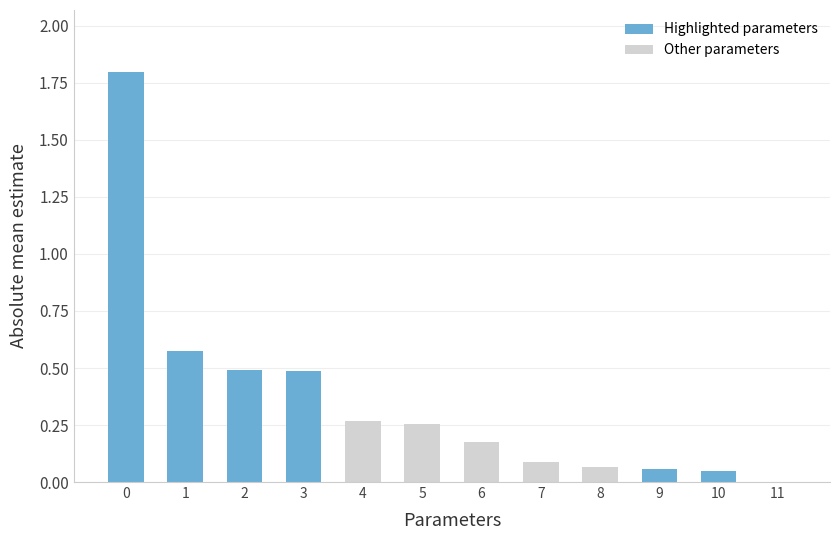

Reading left to right, extract all data points from this chart.

Highlighted parameters: 1.8	0.6	0.5	0.5	0.1	0.1
Other parameters: 0.3	0.3	0.2	0.1	0.1	0.0